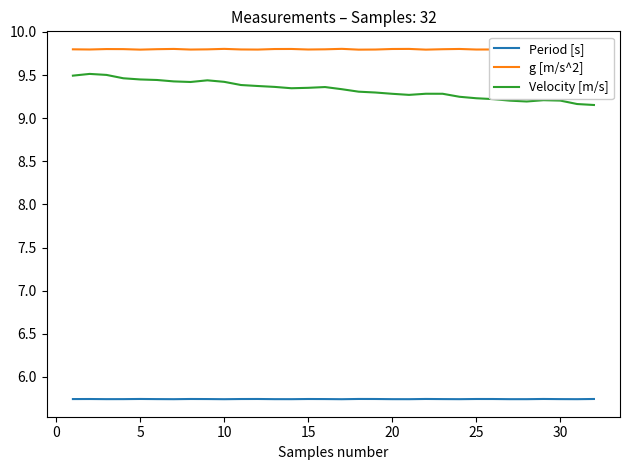

True or false: Period [s] and g [m/s^2] cross at least once.

False